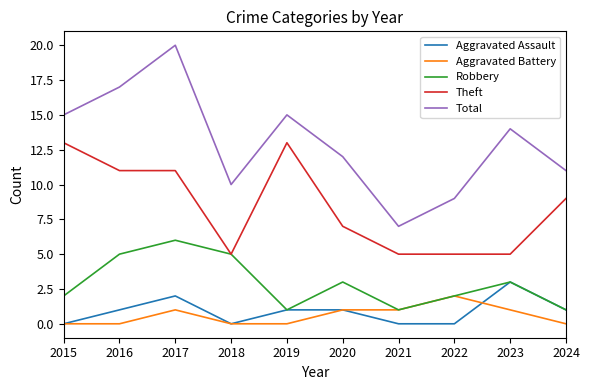

Reading left to right, transcribe all the data shown in this chart.

Aggravated Assault: 2015=0	2016=1	2017=2	2018=0	2019=1	2020=1	2021=0	2022=0	2023=3	2024=1
Aggravated Battery: 2015=0	2016=0	2017=1	2018=0	2019=0	2020=1	2021=1	2022=2	2023=1	2024=0
Robbery: 2015=2	2016=5	2017=6	2018=5	2019=1	2020=3	2021=1	2022=2	2023=3	2024=1
Theft: 2015=13	2016=11	2017=11	2018=5	2019=13	2020=7	2021=5	2022=5	2023=5	2024=9
Total: 2015=15	2016=17	2017=20	2018=10	2019=15	2020=12	2021=7	2022=9	2023=14	2024=11